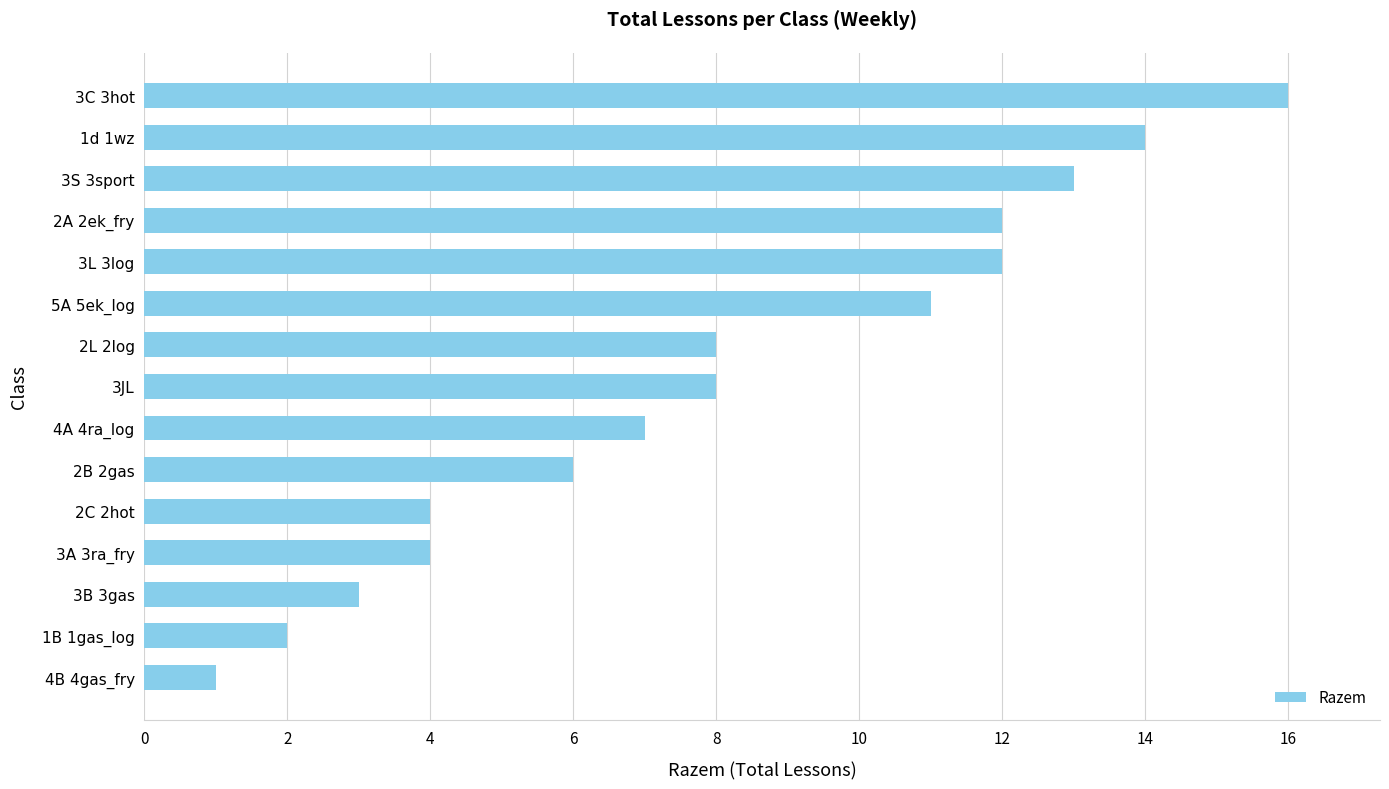

What is the average value?

8